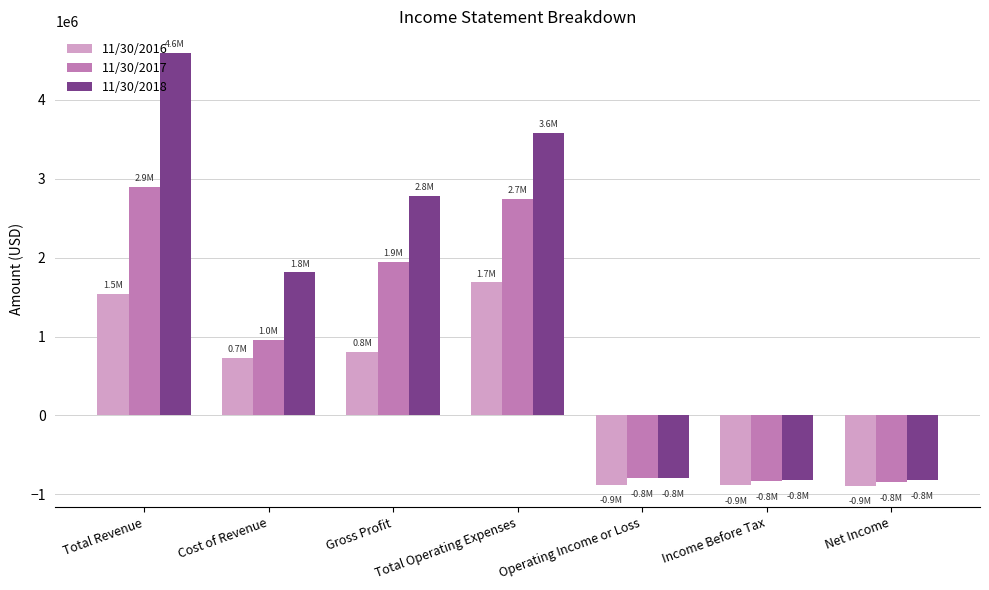

What is the spread (max minus min) of values at Net Income?

73527